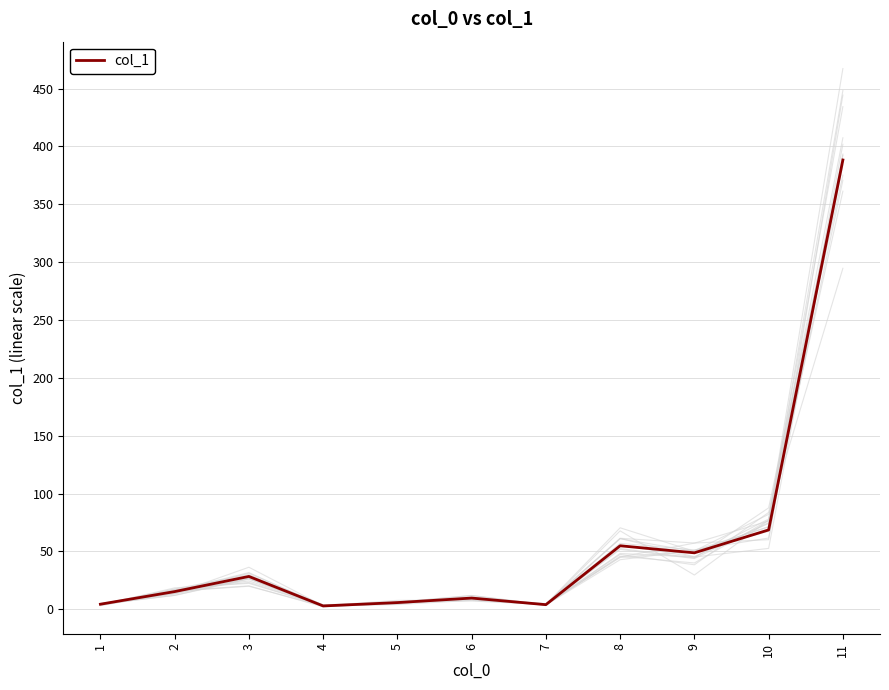

How many distinct data groups are displayed?

1